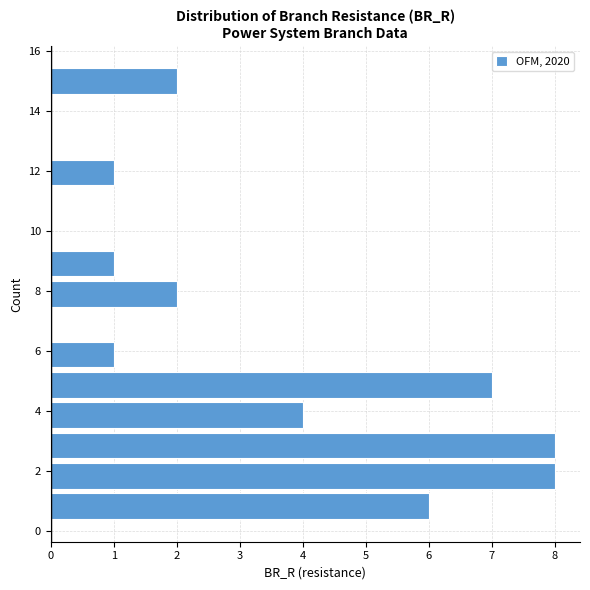

Reading bottom to top, list every bar in this chart as the range it spans on the y-axis followed by its length. Neither the bar edges nor the lengths are printed on the chart, so give them approximately, as read against the axes.

0.4 to 1.4: 6
1.4 to 2.4: 8
2.4 to 3.4: 8
3.4 to 4.4: 4
4.4 to 5.4: 7
5.4 to 6.4: 1
6.4 to 7.4: 0
7.4 to 8.4: 2
8.4 to 9.4: 1
9.4 to 10.4: 0
10.4 to 11.4: 0
11.4 to 12.4: 1
12.4 to 13.4: 0
13.4 to 14.4: 0
14.4 to 15.4: 2